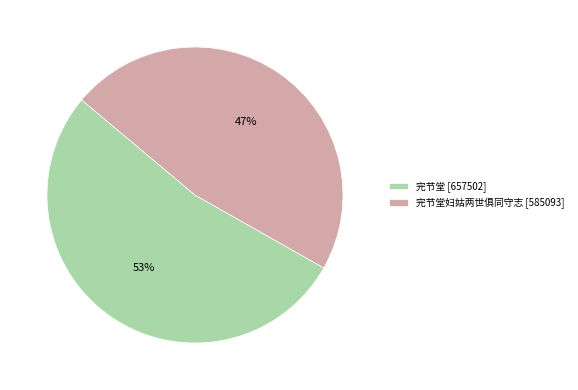

Count the number of slices in the pie.

2